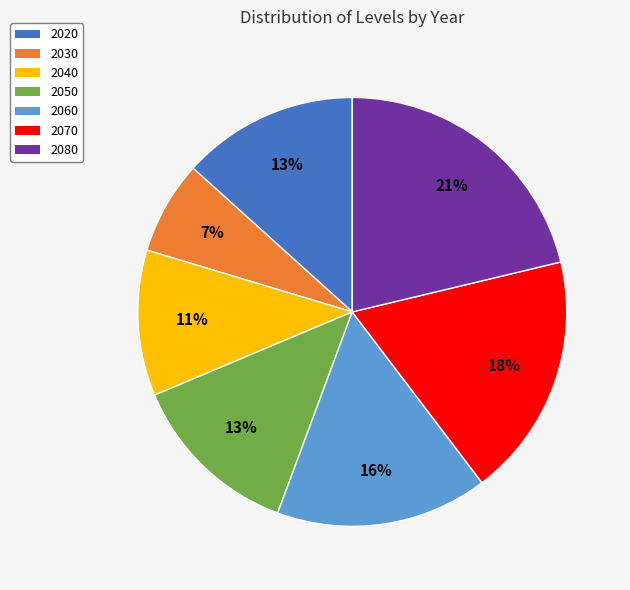

Which has a higher value, 2070 or 2030?

2070